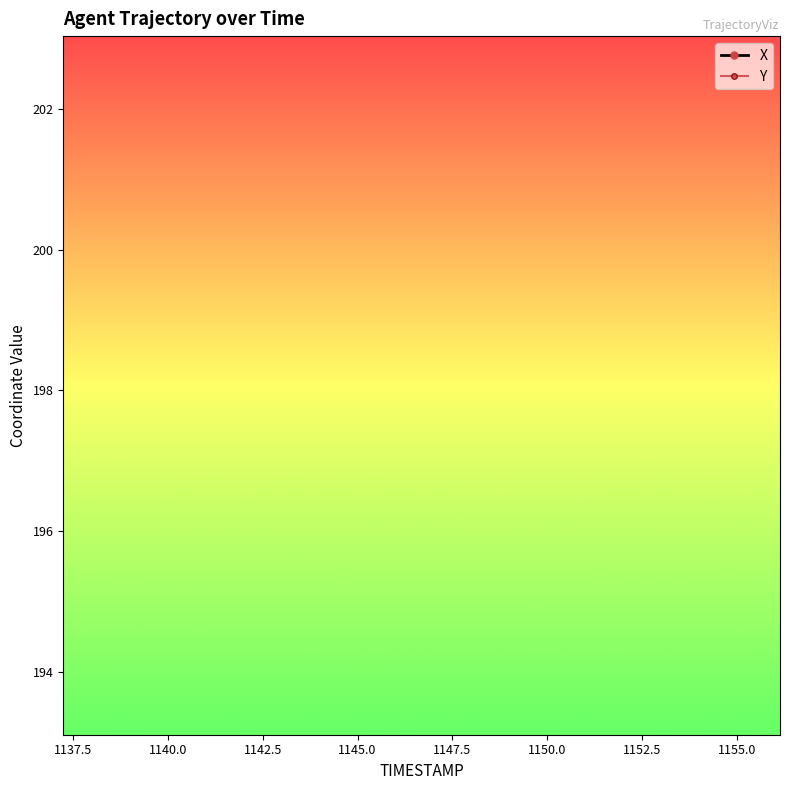

True or false: X and Y cross at least once.

False